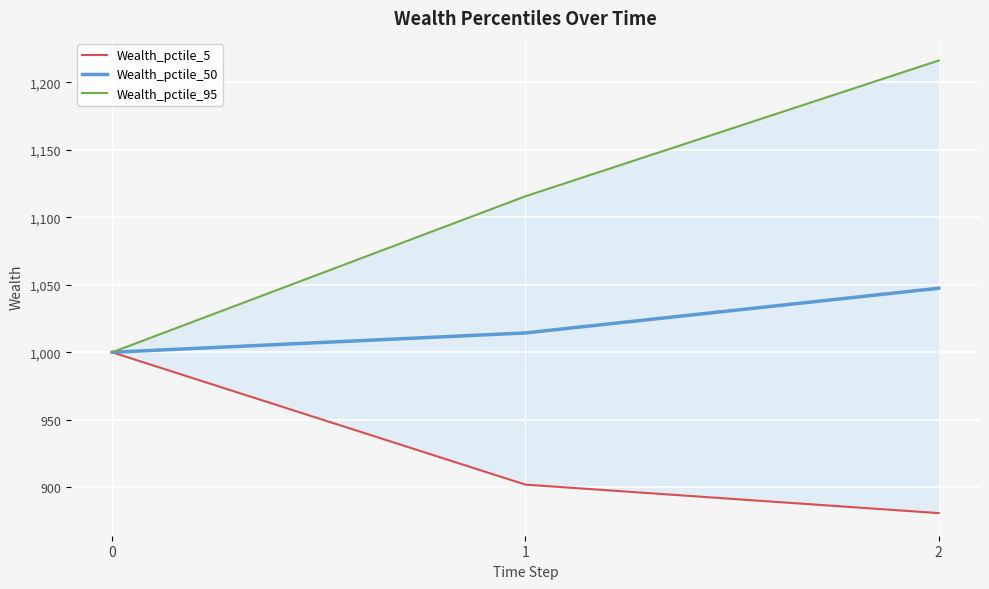

What is the difference between the maximum and minimum values in the Wealth_pctile_5 series?

119.1